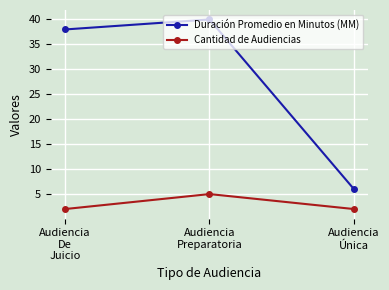

What is the average value of the Cantidad de Audiencias series?

3